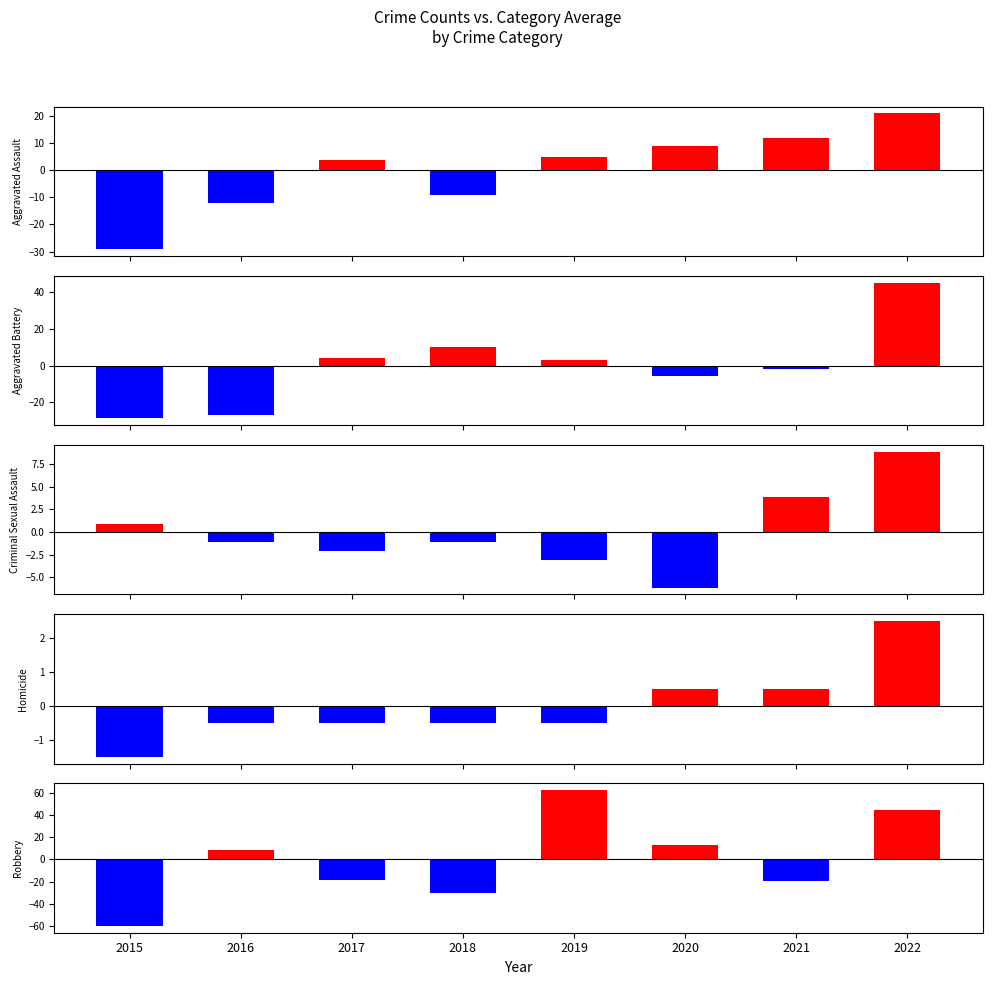

Rank the categories by Aggravated Battery value from lowest to highest.

2015, 2016, 2020, 2021, 2019, 2017, 2018, 2022